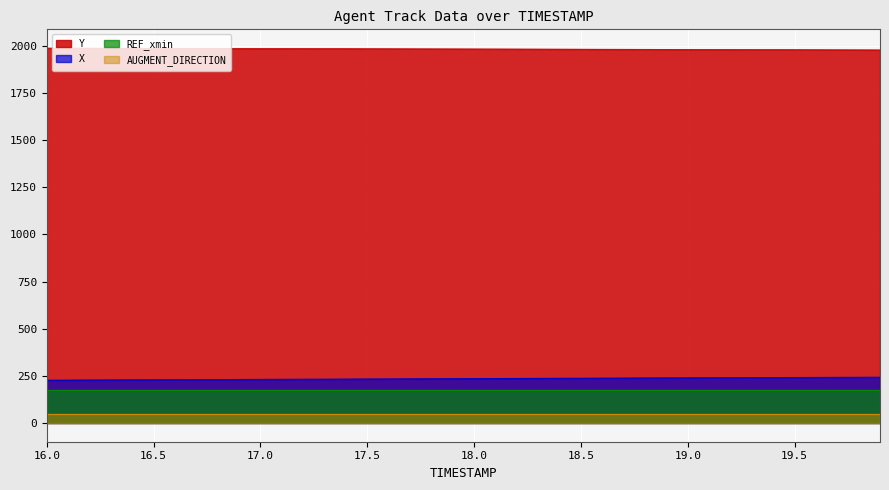

What is the label of the 34th point from the left?

19.3